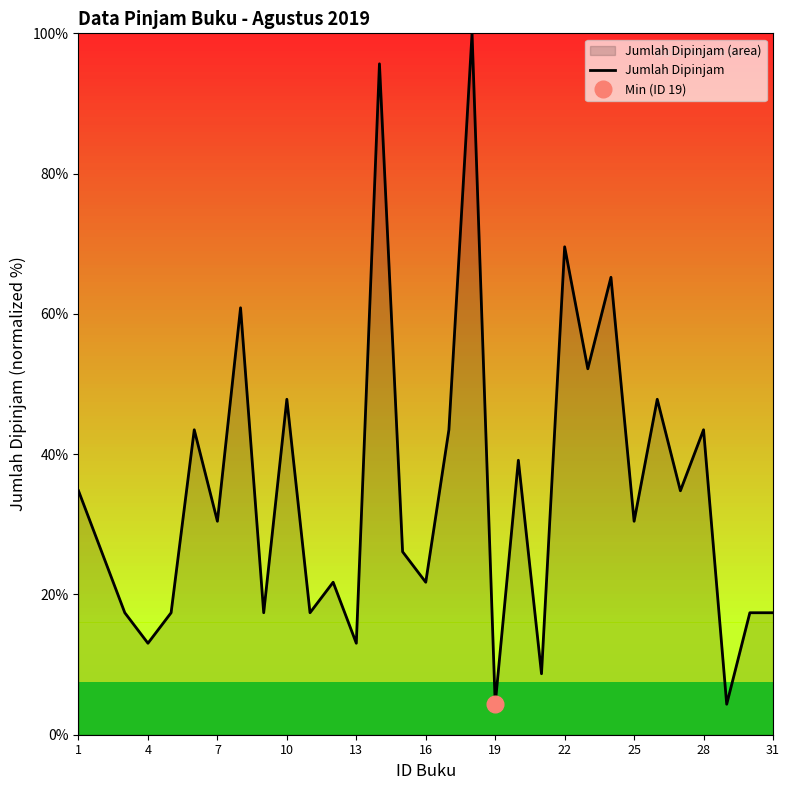

What is the difference between the maximum and minimum values?

95.7